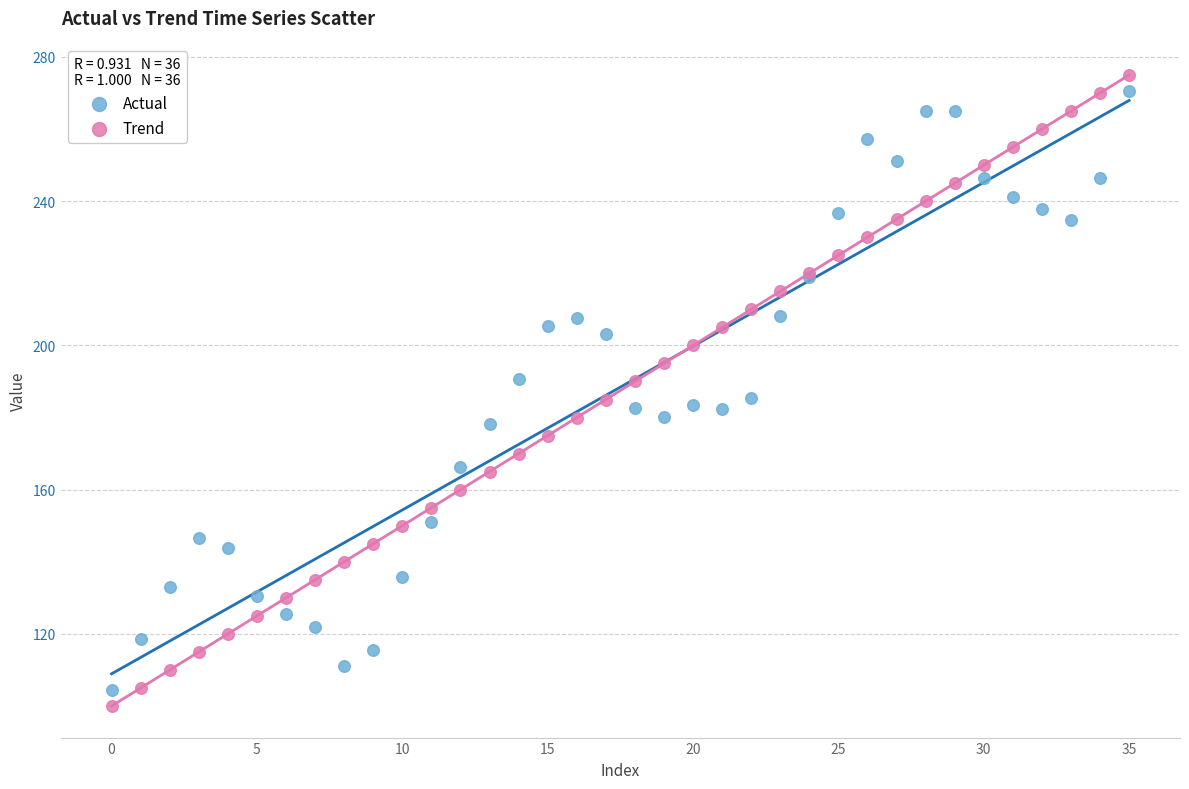

Which series has the largest Y range (max minus min)?

Trend